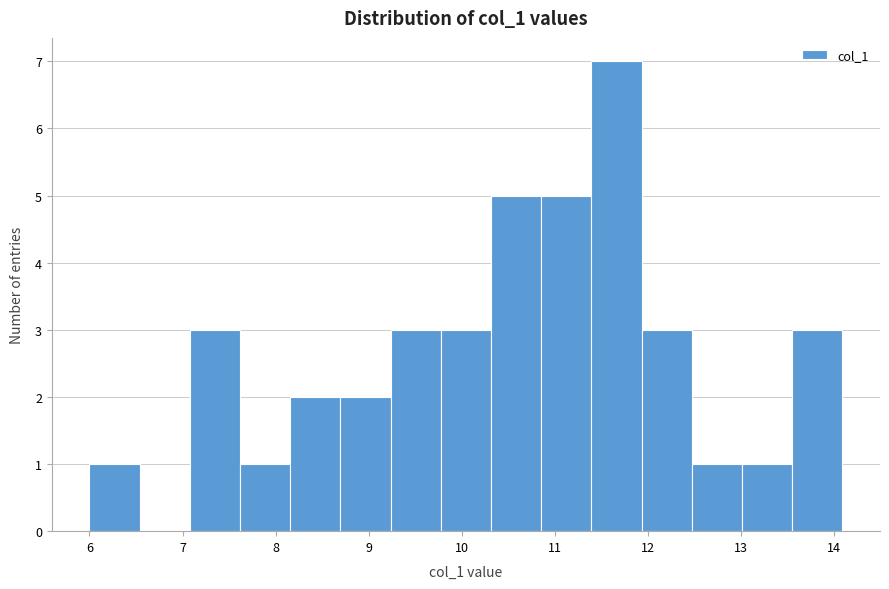

Reading left to right, transcribe this chart: for each bar, give the range it covers on the x-axis and its height. Neither the bar edges nor the heights are printed on the chart, so give them approximately, as read against the axes.

6.0 to 6.5: 1
6.5 to 7.1: 0
7.1 to 7.6: 3
7.6 to 8.2: 1
8.2 to 8.7: 2
8.7 to 9.2: 2
9.2 to 9.8: 3
9.8 to 10.3: 3
10.3 to 10.9: 5
10.9 to 11.4: 5
11.4 to 11.9: 7
11.9 to 12.5: 3
12.5 to 13.0: 1
13.0 to 13.6: 1
13.6 to 14.1: 3